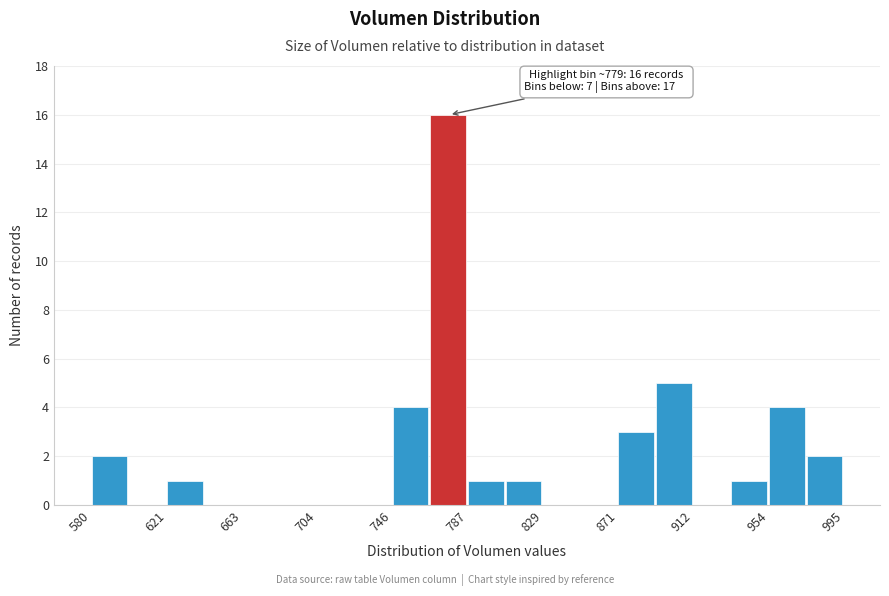

Over which range of the x-axis is the bar tallest?

765 to 785